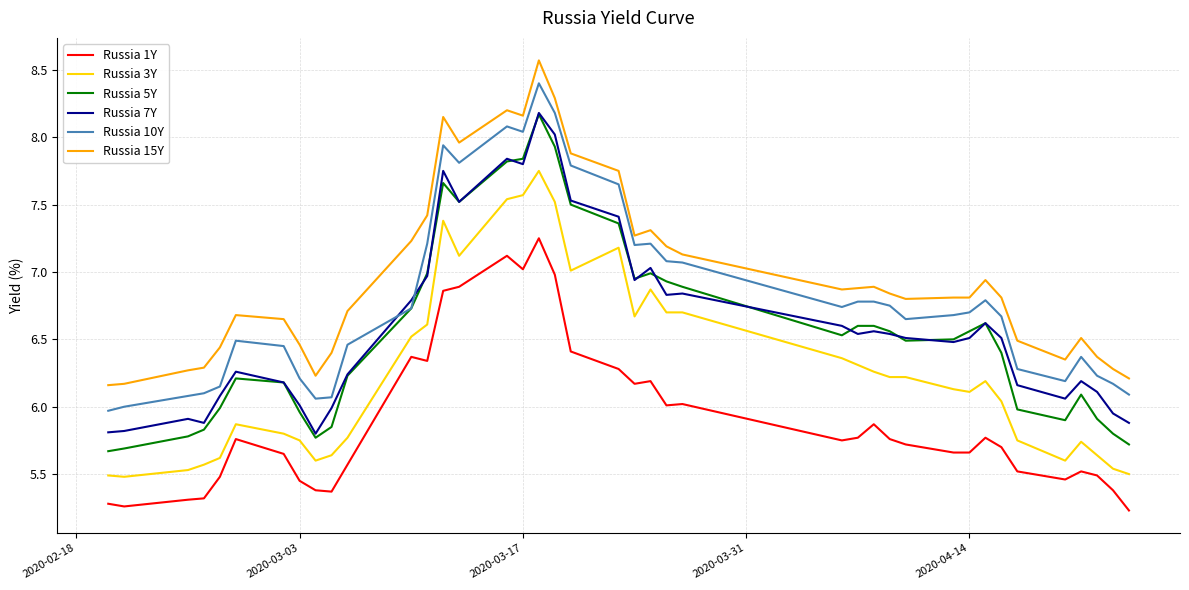

True or false: Russia 15Y and Russia 3Y cross at least once.

False